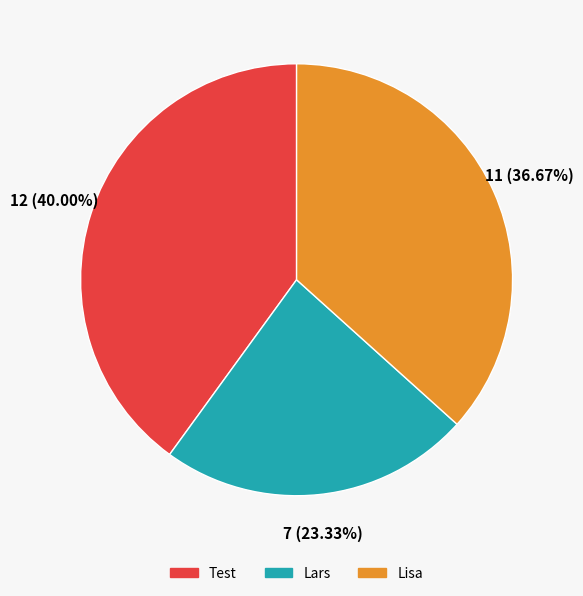

To the nearest percent, what percentage of the pie is Lisa?

37%